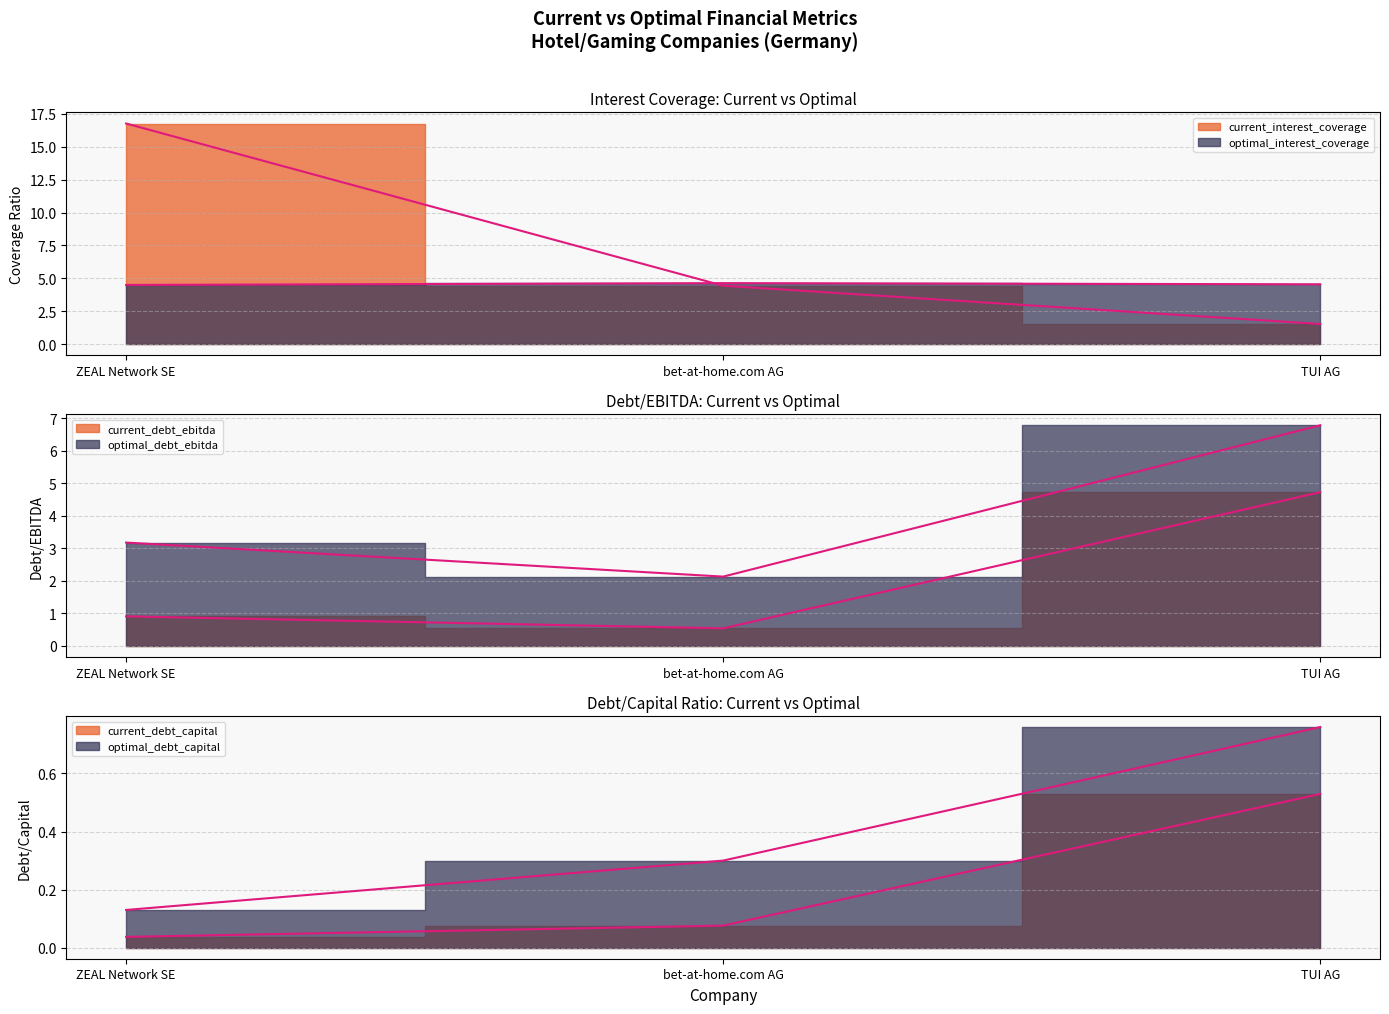

Which category has the highest value across all series?

ZEAL Network SE